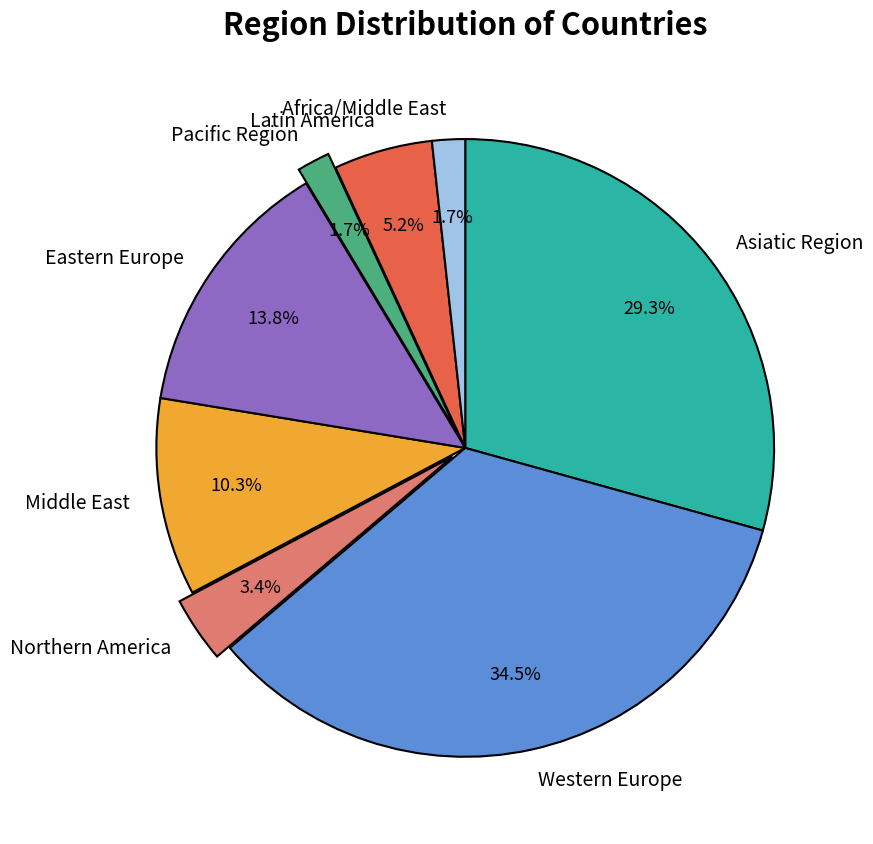

The Africa/Middle East slice represents 12% of the pie. True or false?

False